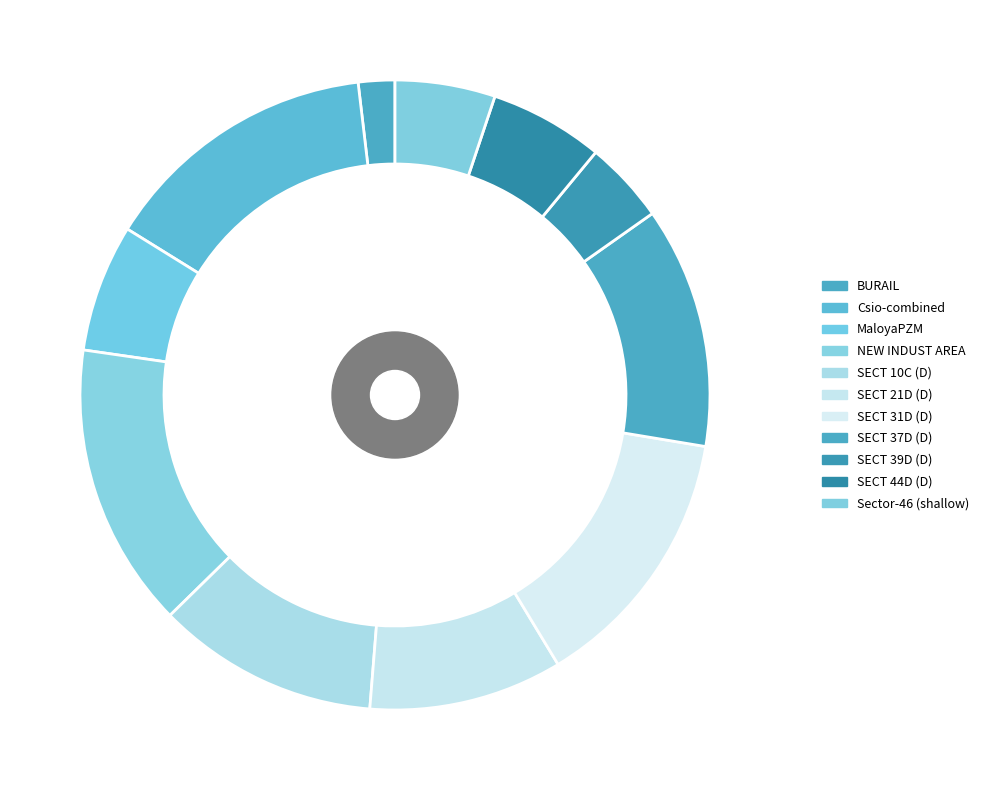

Is it true that Sector-46 (shallow) is 19% of the pie?

False